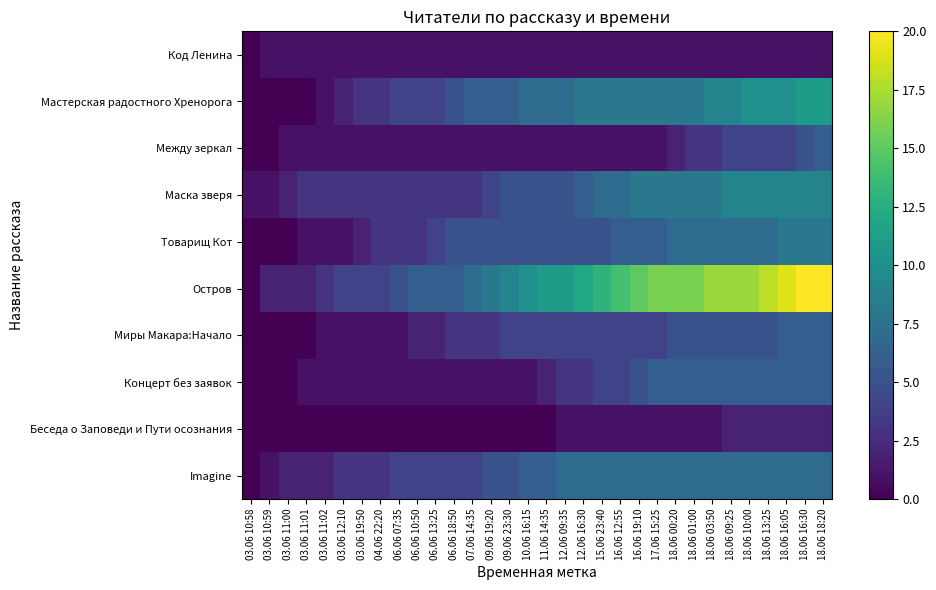

Reading left to right, extract all data points from this chart.

Код Ленина: 03.06 10:58=0	03.06 10:59=1	03.06 11:00=1	03.06 11:01=1	03.06 11:02=1	03.06 12:10=1	03.06 19:50=1	04.06 22:20=1	06.06 07:35=1	06.06 10:50=1	06.06 13:25=1	06.06 18:50=1	07.06 14:35=1	09.06 19:20=1	09.06 23:30=1	10.06 16:15=1	11.06 14:35=1	12.06 09:35=1	12.06 16:30=1	15.06 23:40=1	16.06 12:55=1	16.06 19:10=1	17.06 15:25=1	18.06 00:20=1	18.06 01:00=1	18.06 03:50=1	18.06 09:25=1	18.06 10:00=1	18.06 13:25=1	18.06 16:05=1	18.06 16:30=1	18.06 18:20=1
Мастерская радостного Хренорога: 03.06 10:58=0	03.06 10:59=0	03.06 11:00=0	03.06 11:01=0	03.06 11:02=1	03.06 12:10=2	03.06 19:50=3	04.06 22:20=3	06.06 07:35=4	06.06 10:50=4	06.06 13:25=4	06.06 18:50=5	07.06 14:35=6	09.06 19:20=6	09.06 23:30=6	10.06 16:15=7	11.06 14:35=7	12.06 09:35=7	12.06 16:30=8	15.06 23:40=8	16.06 12:55=8	16.06 19:10=8	17.06 15:25=8	18.06 00:20=8	18.06 01:00=8	18.06 03:50=9	18.06 09:25=9	18.06 10:00=10	18.06 13:25=10	18.06 16:05=10	18.06 16:30=11	18.06 18:20=11
Между зеркал: 03.06 10:58=0	03.06 10:59=0	03.06 11:00=1	03.06 11:01=1	03.06 11:02=1	03.06 12:10=1	03.06 19:50=1	04.06 22:20=1	06.06 07:35=1	06.06 10:50=1	06.06 13:25=1	06.06 18:50=1	07.06 14:35=1	09.06 19:20=1	09.06 23:30=1	10.06 16:15=1	11.06 14:35=1	12.06 09:35=1	12.06 16:30=1	15.06 23:40=1	16.06 12:55=1	16.06 19:10=1	17.06 15:25=1	18.06 00:20=2	18.06 01:00=3	18.06 03:50=3	18.06 09:25=4	18.06 10:00=4	18.06 13:25=4	18.06 16:05=4	18.06 16:30=5	18.06 18:20=6
Маска зверя: 03.06 10:58=1	03.06 10:59=1	03.06 11:00=2	03.06 11:01=3	03.06 11:02=3	03.06 12:10=3	03.06 19:50=3	04.06 22:20=3	06.06 07:35=3	06.06 10:50=3	06.06 13:25=3	06.06 18:50=3	07.06 14:35=3	09.06 19:20=4	09.06 23:30=5	10.06 16:15=5	11.06 14:35=5	12.06 09:35=5	12.06 16:30=6	15.06 23:40=7	16.06 12:55=7	16.06 19:10=8	17.06 15:25=8	18.06 00:20=8	18.06 01:00=8	18.06 03:50=8	18.06 09:25=9	18.06 10:00=9	18.06 13:25=9	18.06 16:05=9	18.06 16:30=9	18.06 18:20=9
Товарищ Кот: 03.06 10:58=0	03.06 10:59=0	03.06 11:00=0	03.06 11:01=1	03.06 11:02=1	03.06 12:10=1	03.06 19:50=2	04.06 22:20=3	06.06 07:35=3	06.06 10:50=3	06.06 13:25=4	06.06 18:50=5	07.06 14:35=5	09.06 19:20=5	09.06 23:30=5	10.06 16:15=5	11.06 14:35=5	12.06 09:35=5	12.06 16:30=5	15.06 23:40=5	16.06 12:55=6	16.06 19:10=6	17.06 15:25=6	18.06 00:20=7	18.06 01:00=7	18.06 03:50=7	18.06 09:25=7	18.06 10:00=7	18.06 13:25=7	18.06 16:05=8	18.06 16:30=8	18.06 18:20=8
Остров: 03.06 10:58=0	03.06 10:59=2	03.06 11:00=2	03.06 11:01=2	03.06 11:02=3	03.06 12:10=4	03.06 19:50=4	04.06 22:20=4	06.06 07:35=5	06.06 10:50=6	06.06 13:25=6	06.06 18:50=6	07.06 14:35=7	09.06 19:20=8	09.06 23:30=9	10.06 16:15=10	11.06 14:35=11	12.06 09:35=11	12.06 16:30=12	15.06 23:40=13	16.06 12:55=14	16.06 19:10=15	17.06 15:25=16	18.06 00:20=16	18.06 01:00=16	18.06 03:50=17	18.06 09:25=17	18.06 10:00=17	18.06 13:25=18	18.06 16:05=19	18.06 16:30=20	18.06 18:20=20
Миры Макара:Начало: 03.06 10:58=0	03.06 10:59=0	03.06 11:00=0	03.06 11:01=0	03.06 11:02=1	03.06 12:10=1	03.06 19:50=1	04.06 22:20=1	06.06 07:35=1	06.06 10:50=2	06.06 13:25=2	06.06 18:50=3	07.06 14:35=3	09.06 19:20=3	09.06 23:30=4	10.06 16:15=4	11.06 14:35=4	12.06 09:35=4	12.06 16:30=4	15.06 23:40=4	16.06 12:55=4	16.06 19:10=4	17.06 15:25=4	18.06 00:20=5	18.06 01:00=5	18.06 03:50=5	18.06 09:25=5	18.06 10:00=5	18.06 13:25=5	18.06 16:05=6	18.06 16:30=6	18.06 18:20=6
Концерт без заявок: 03.06 10:58=0	03.06 10:59=0	03.06 11:00=0	03.06 11:01=1	03.06 11:02=1	03.06 12:10=1	03.06 19:50=1	04.06 22:20=1	06.06 07:35=1	06.06 10:50=1	06.06 13:25=1	06.06 18:50=1	07.06 14:35=1	09.06 19:20=1	09.06 23:30=1	10.06 16:15=1	11.06 14:35=2	12.06 09:35=3	12.06 16:30=3	15.06 23:40=4	16.06 12:55=4	16.06 19:10=5	17.06 15:25=6	18.06 00:20=6	18.06 01:00=6	18.06 03:50=6	18.06 09:25=6	18.06 10:00=6	18.06 13:25=6	18.06 16:05=6	18.06 16:30=6	18.06 18:20=6
Беседа о Заповеди и Пути осознания: 03.06 10:58=0	03.06 10:59=0	03.06 11:00=0	03.06 11:01=0	03.06 11:02=0	03.06 12:10=0	03.06 19:50=0	04.06 22:20=0	06.06 07:35=0	06.06 10:50=0	06.06 13:25=0	06.06 18:50=0	07.06 14:35=0	09.06 19:20=0	09.06 23:30=0	10.06 16:15=0	11.06 14:35=0	12.06 09:35=1	12.06 16:30=1	15.06 23:40=1	16.06 12:55=1	16.06 19:10=1	17.06 15:25=1	18.06 00:20=1	18.06 01:00=1	18.06 03:50=1	18.06 09:25=2	18.06 10:00=2	18.06 13:25=2	18.06 16:05=2	18.06 16:30=2	18.06 18:20=2
Imagine: 03.06 10:58=0	03.06 10:59=1	03.06 11:00=2	03.06 11:01=2	03.06 11:02=2	03.06 12:10=3	03.06 19:50=3	04.06 22:20=3	06.06 07:35=4	06.06 10:50=4	06.06 13:25=4	06.06 18:50=4	07.06 14:35=4	09.06 19:20=5	09.06 23:30=5	10.06 16:15=6	11.06 14:35=6	12.06 09:35=7	12.06 16:30=7	15.06 23:40=7	16.06 12:55=7	16.06 19:10=7	17.06 15:25=7	18.06 00:20=7	18.06 01:00=7	18.06 03:50=7	18.06 09:25=7	18.06 10:00=7	18.06 13:25=7	18.06 16:05=7	18.06 16:30=7	18.06 18:20=7